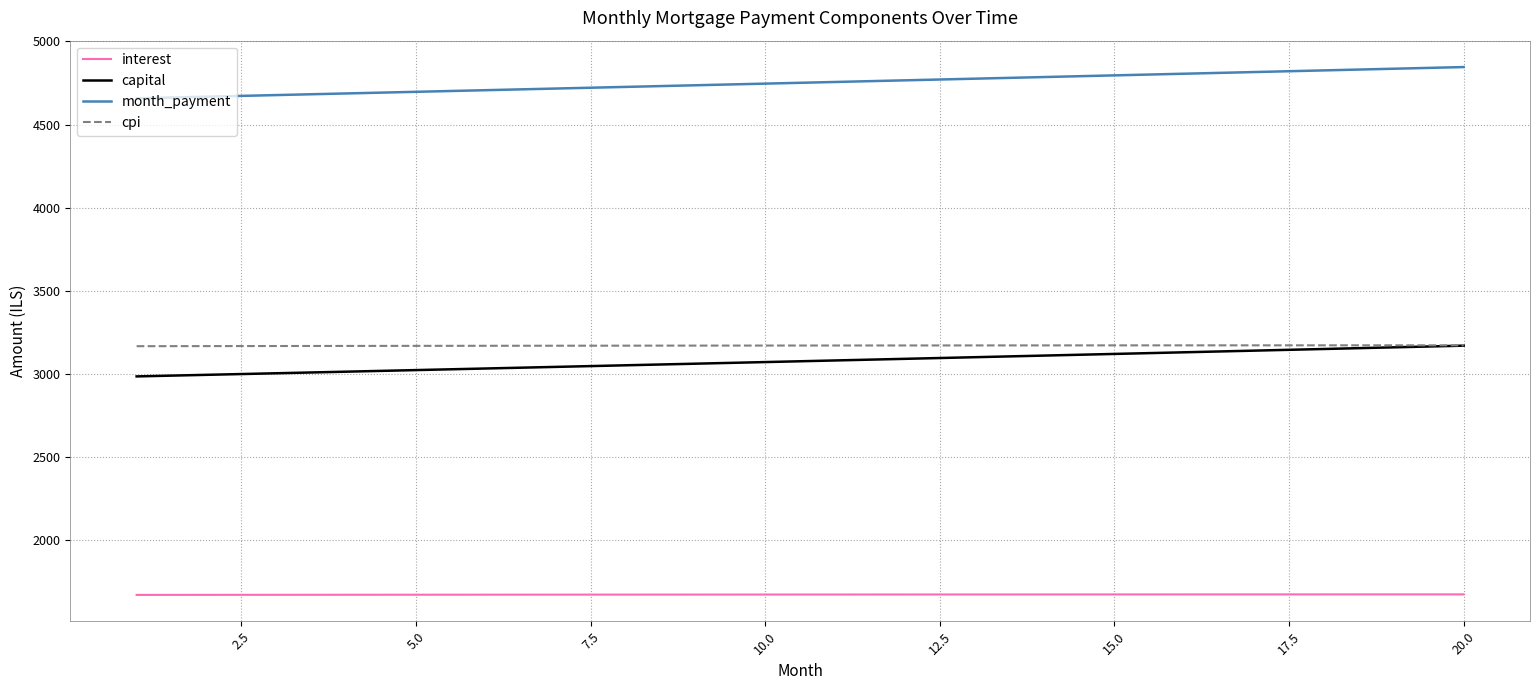

True or false: cpi and interest cross at least once.

False